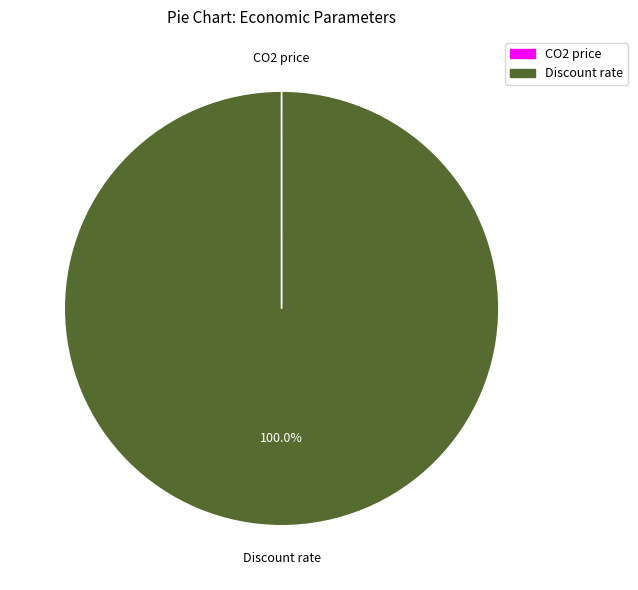

What is the largest slice in the pie chart?

Discount rate